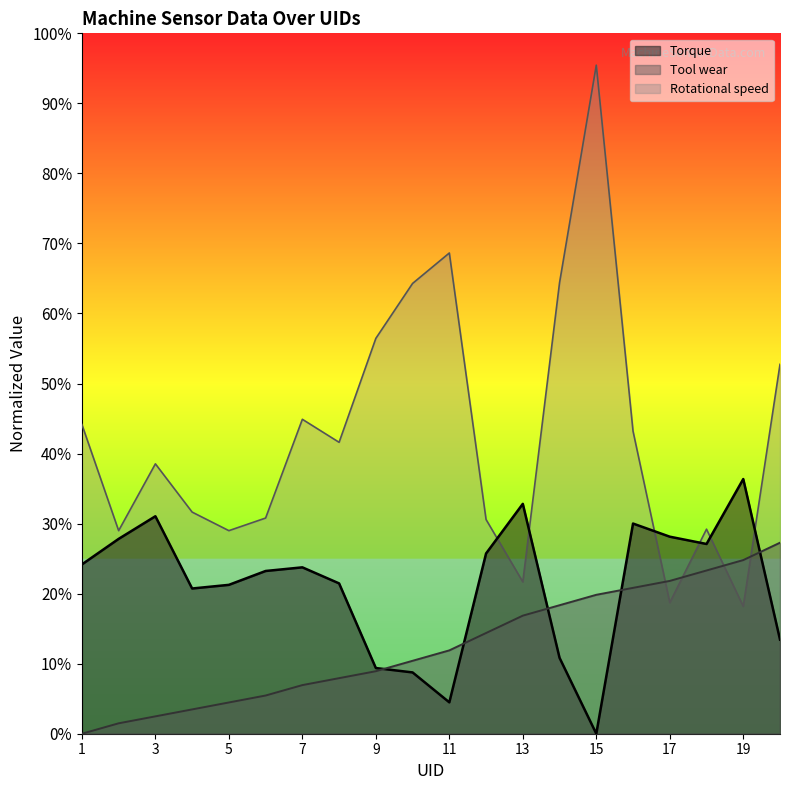

Is the value of Torque at 11 greater than the value of Rotational speed at 12?

No